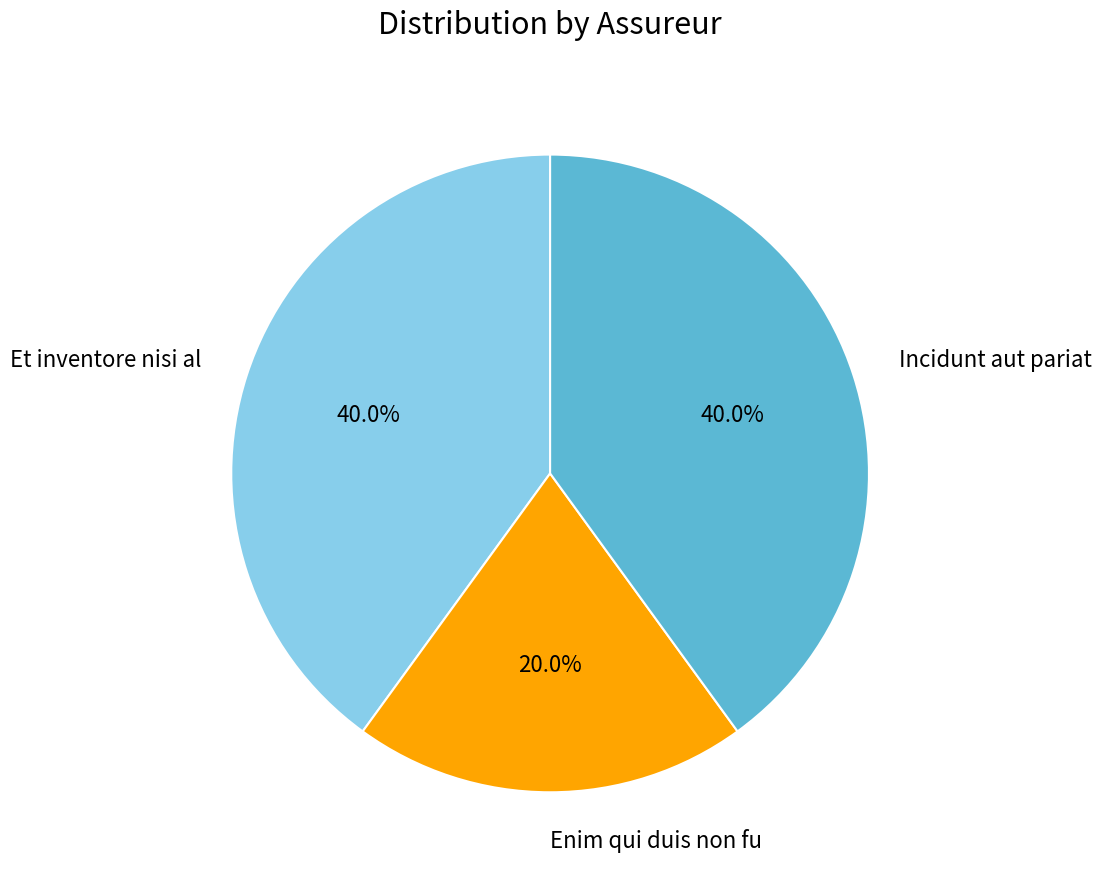

Count the number of slices in the pie.

3